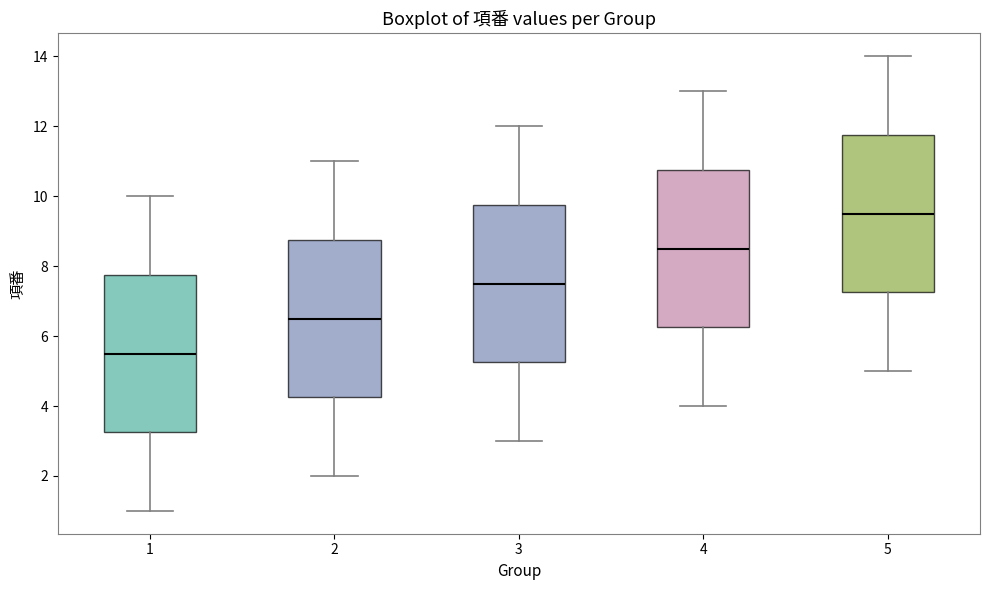

Which box has the lowest median line?

1